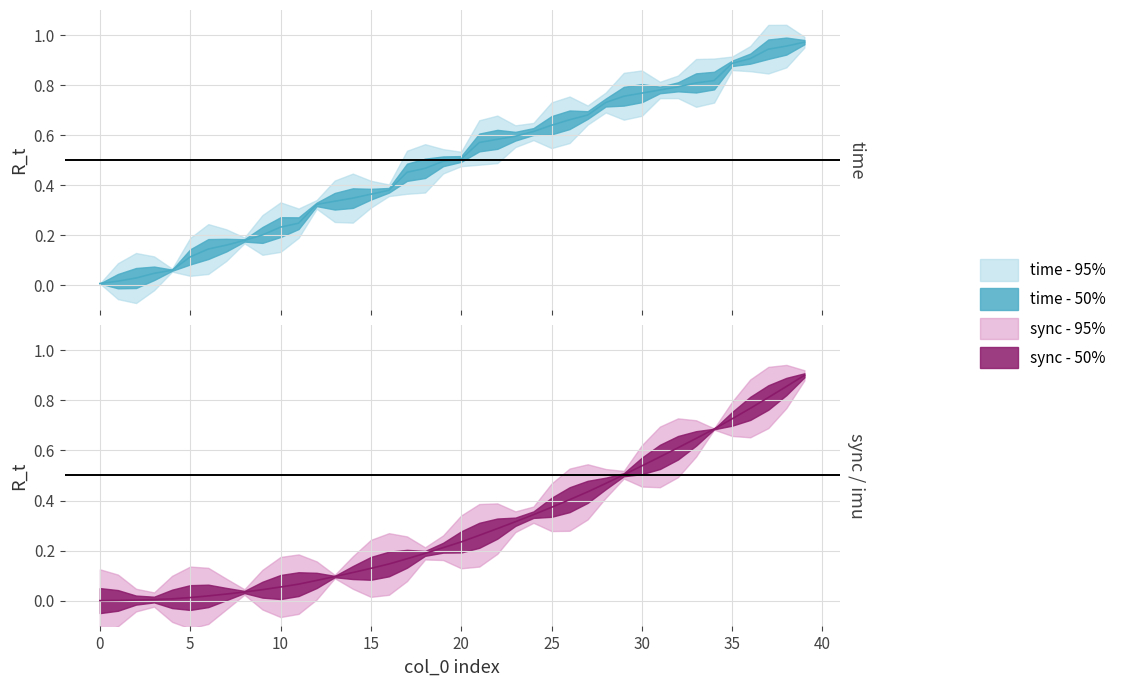

Between 3 and 7, which series saw the biggest shift?

time